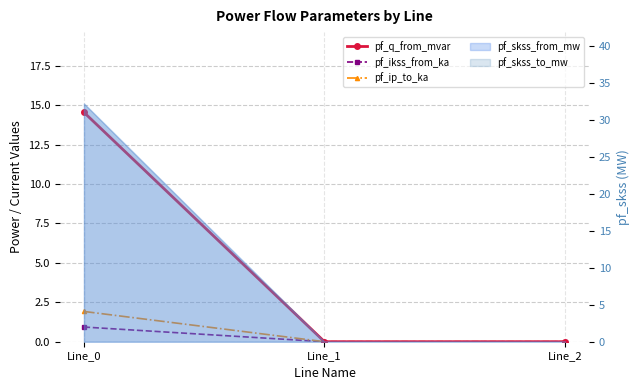

At how many categories does at least one series exceed 1?

1